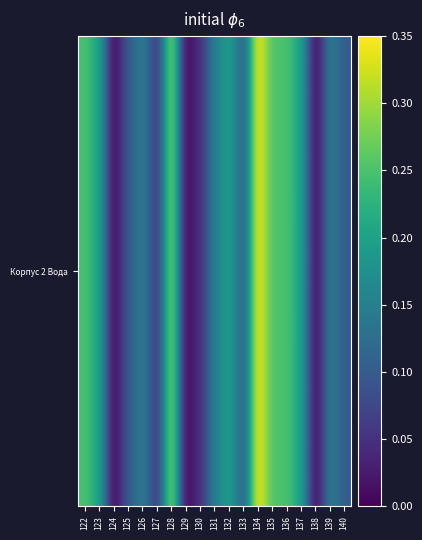

Which has a higher value, 123 or 130?

123